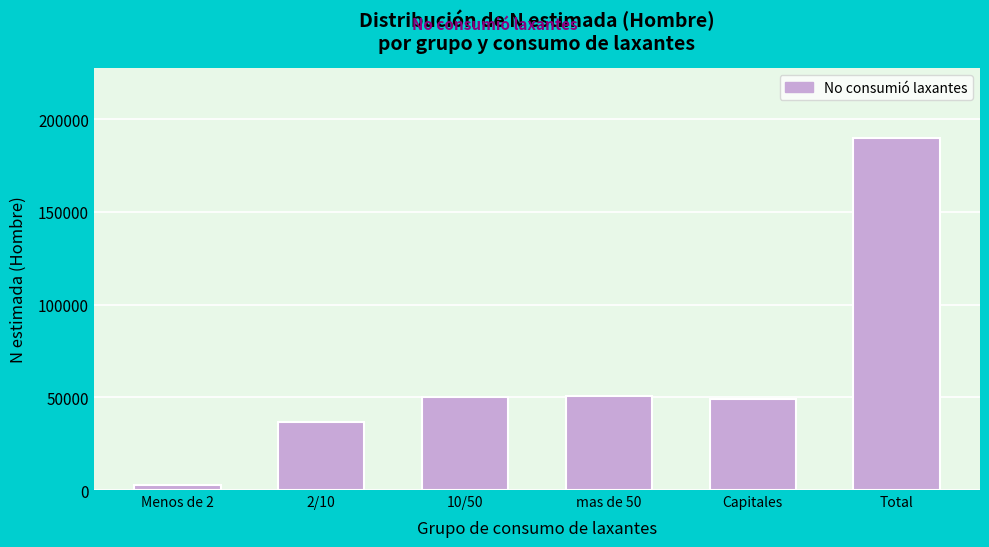

What is the ratio of the value at Total to the value at 2/10?

5.2